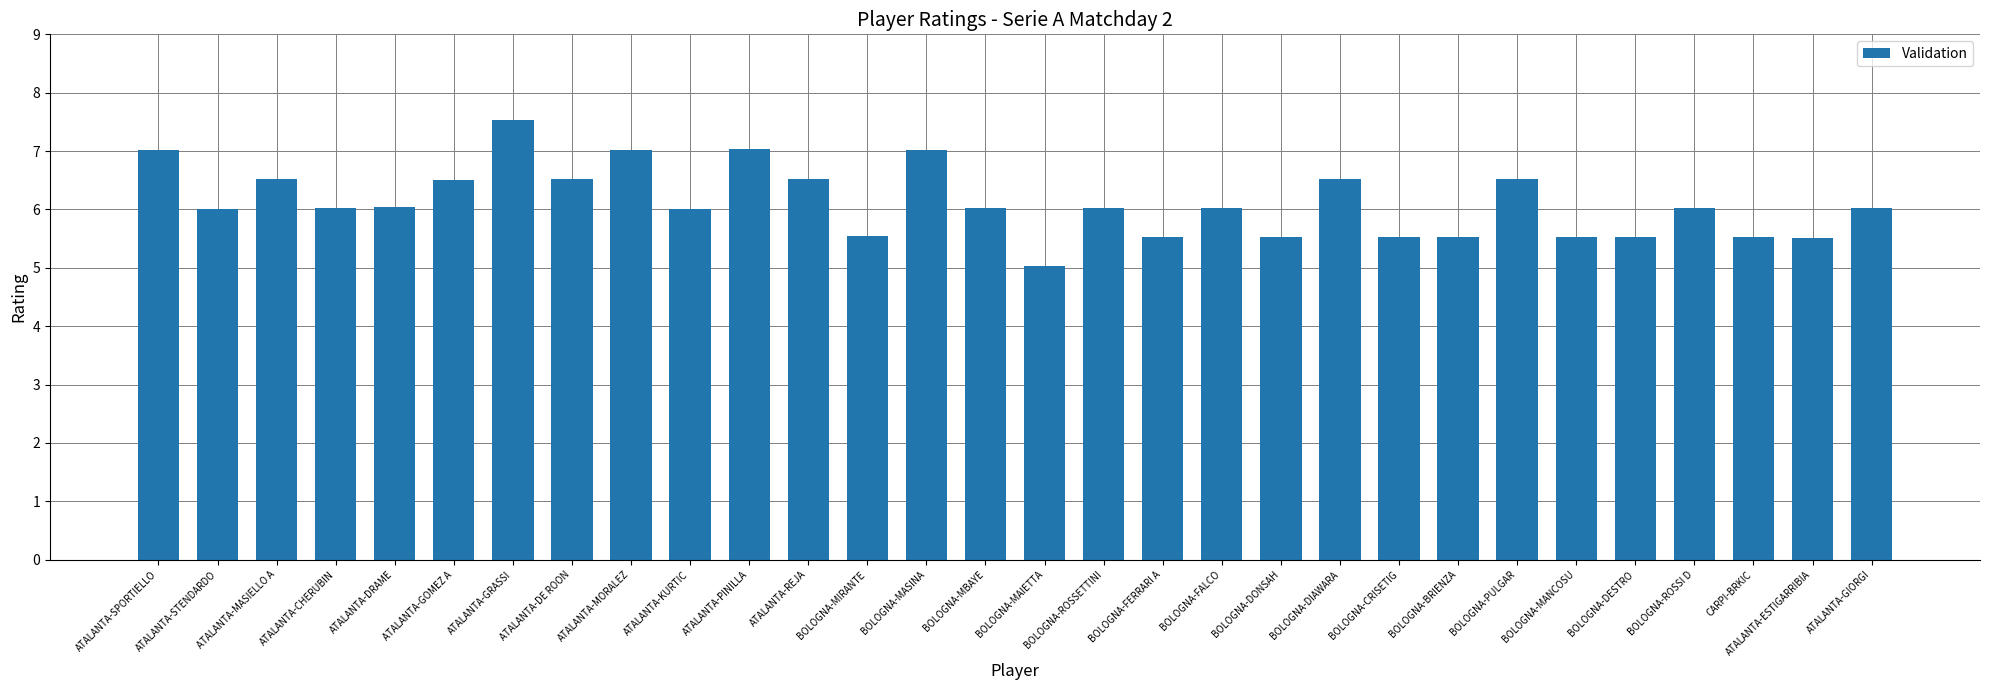

Which category has the lowest value across all series?

BOLOGNA-MAIETTA